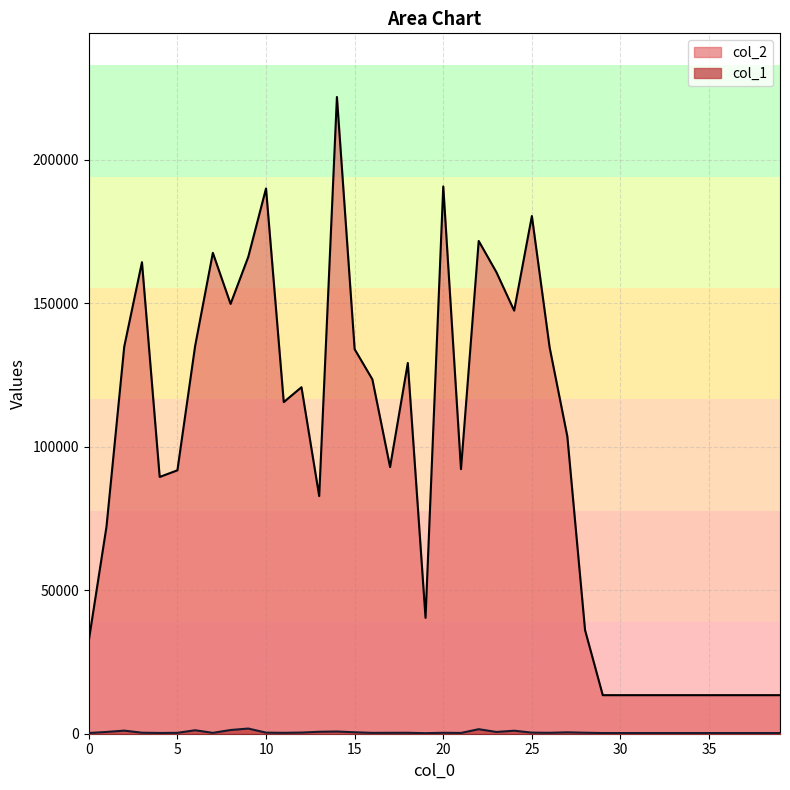

What is the maximum value for col_2?

221946